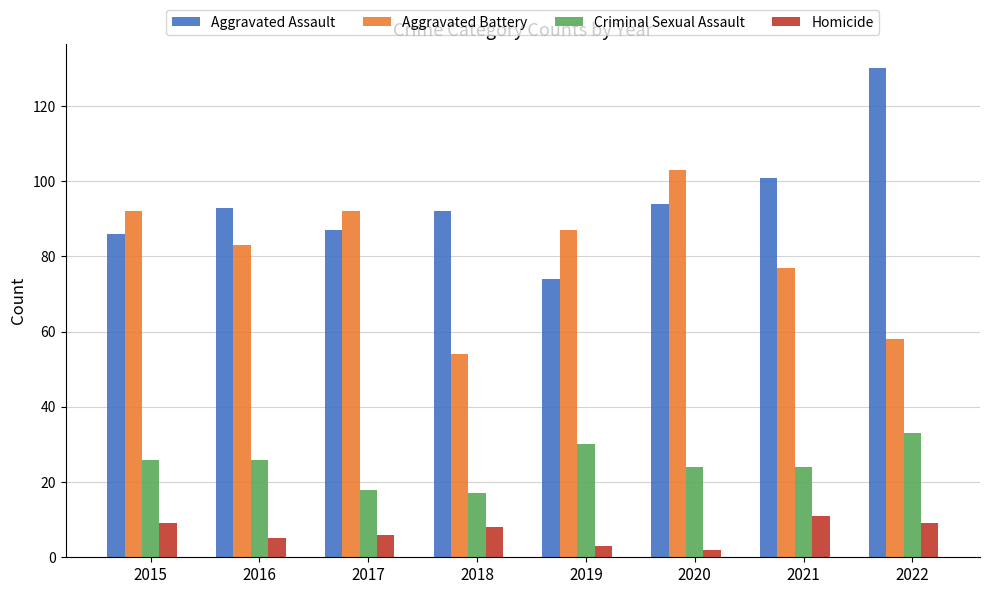

At which label does Homicide reach its peak?

2021